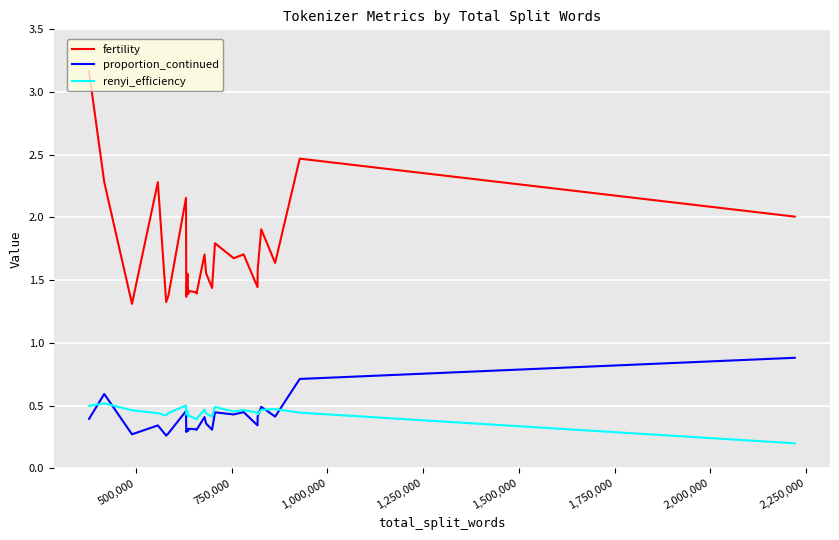

True or false: proportion_continued and fertility cross at least once.

False